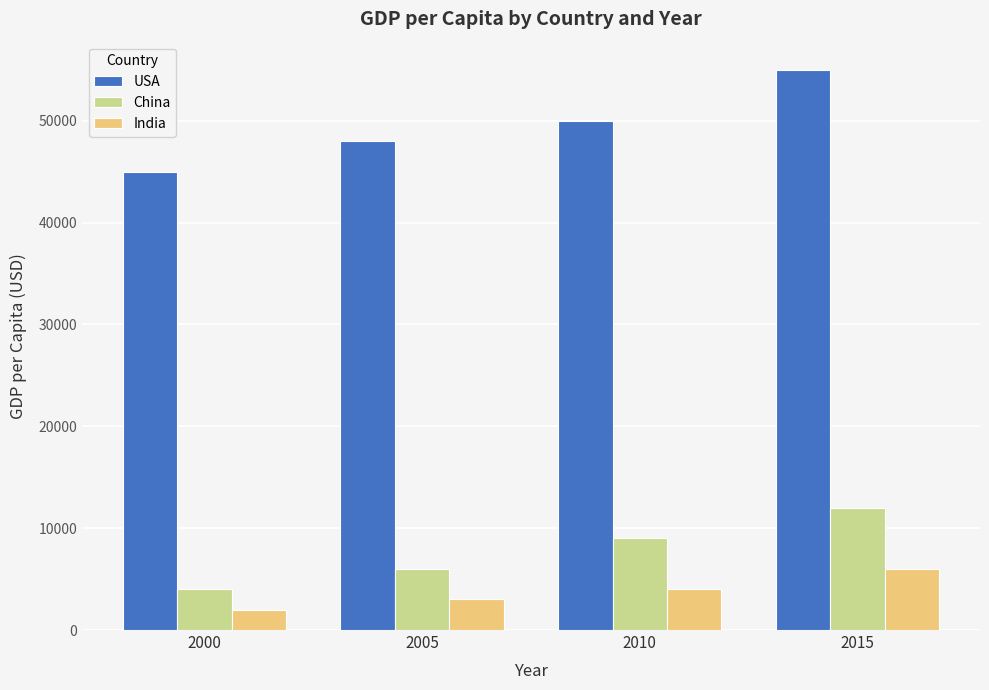

Reading right to left, extract all data points from this chart.

USA: 55000	50000	48000	45000
China: 12000	9000	6000	4000
India: 6000	4000	3000	2000